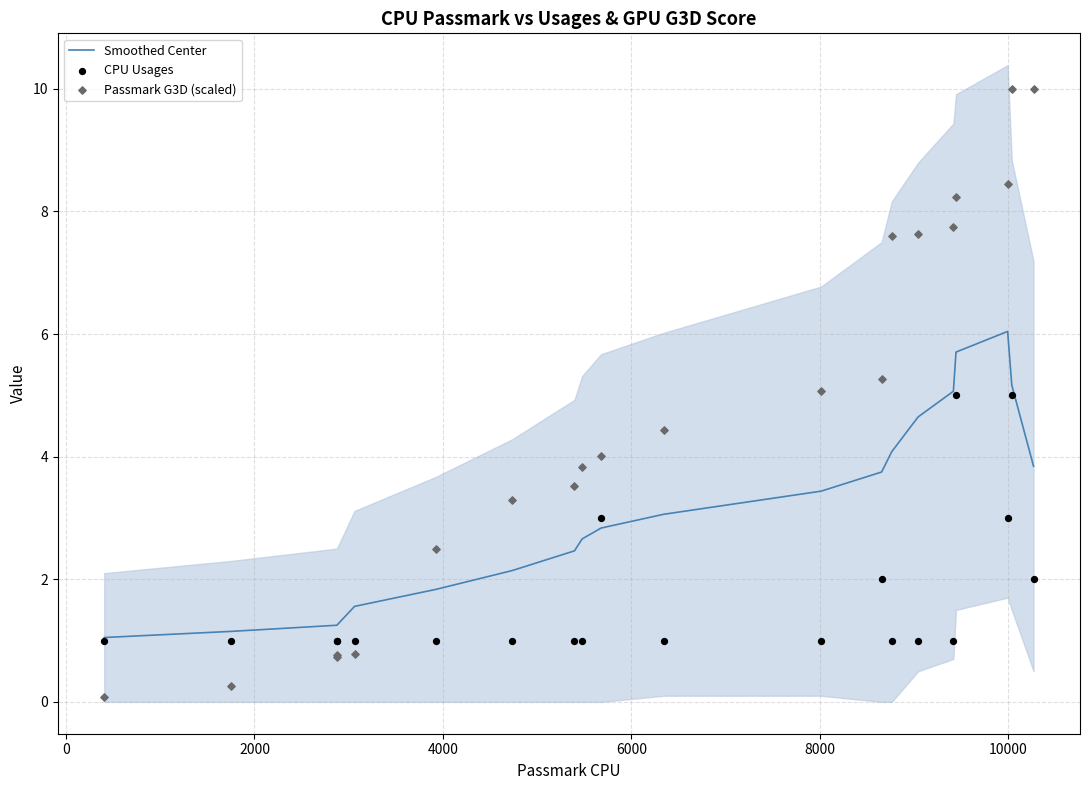

What is the lowest value of the Smoothed Center series?

1.1